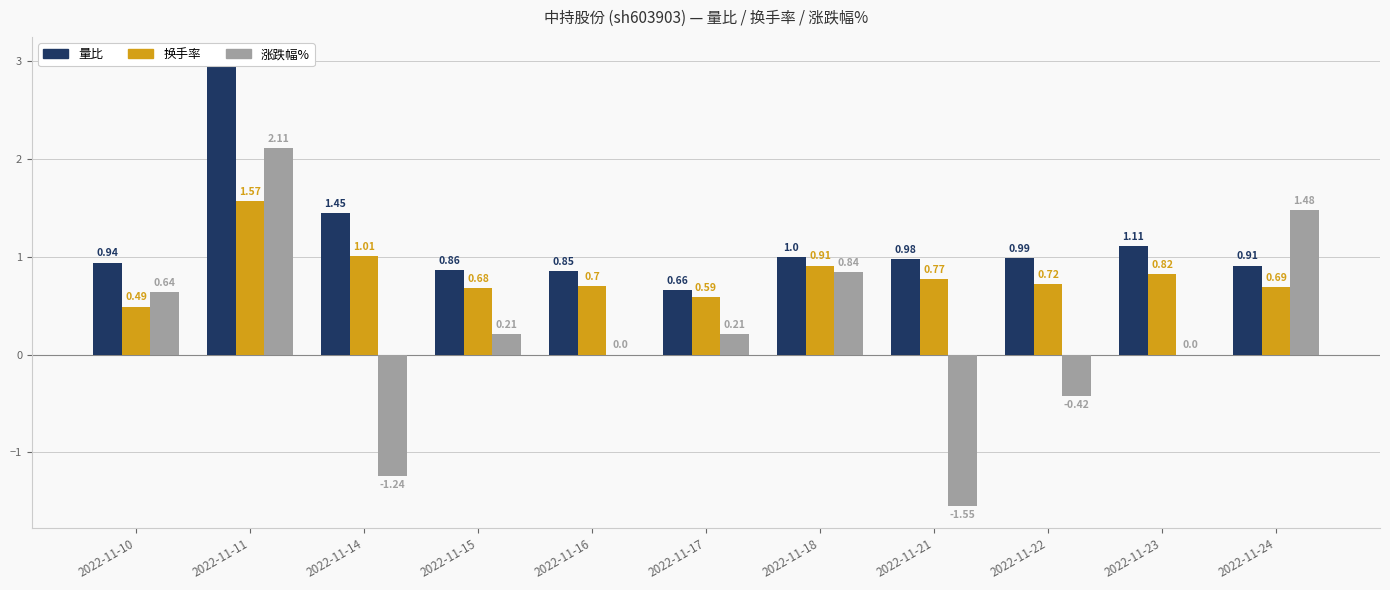

Where is 量比 nearest to the value 1?

2022-11-18